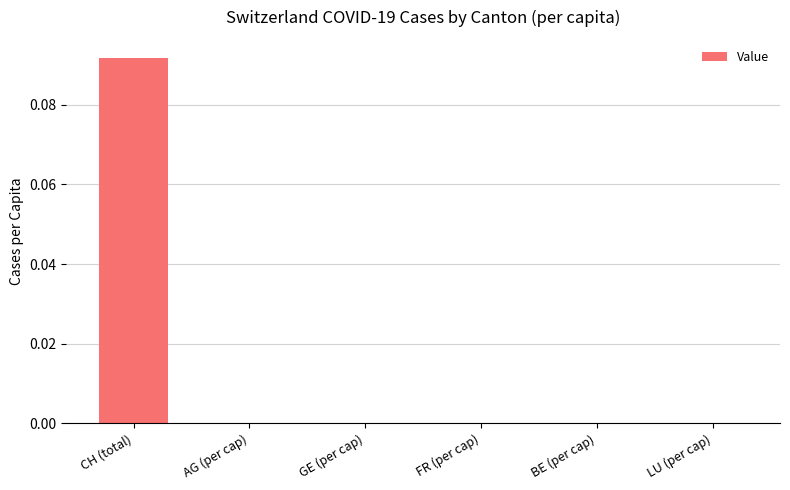

Is it true that the value at BE (per cap) is 0.0?

True